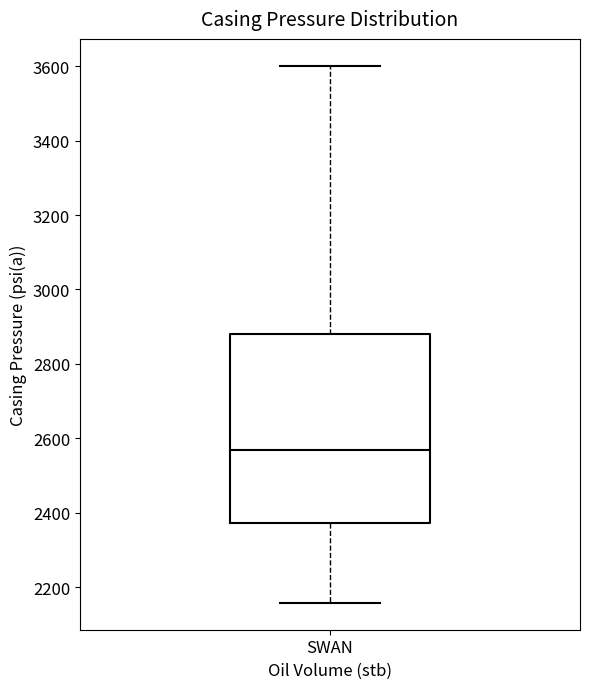

Where does the lower whisker of the box for SWAN end on the y-axis? The values are not printed on the chart, so give them approximately, as read against the axis.

2160